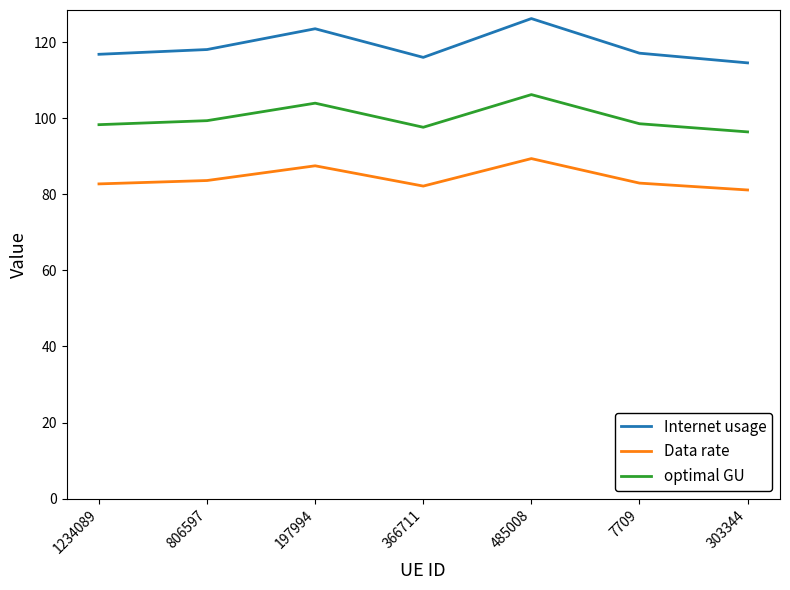

What value does the Data rate series have at 485008?

89.4